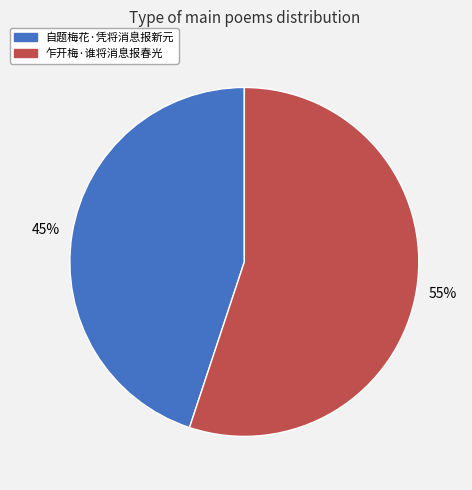

To the nearest percent, what is the combined percentage of 自题梅花·凭将消息报新元 and 乍开梅·谁将消息报春光?

100%